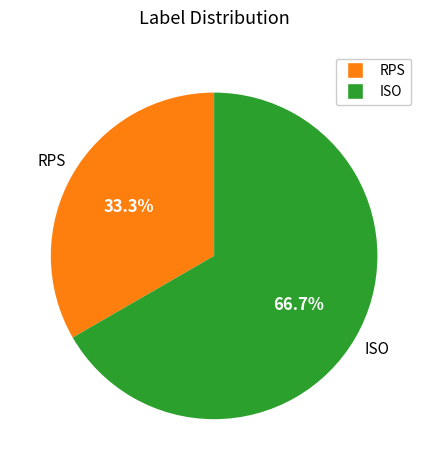

Is there a majority slice in this chart?

Yes